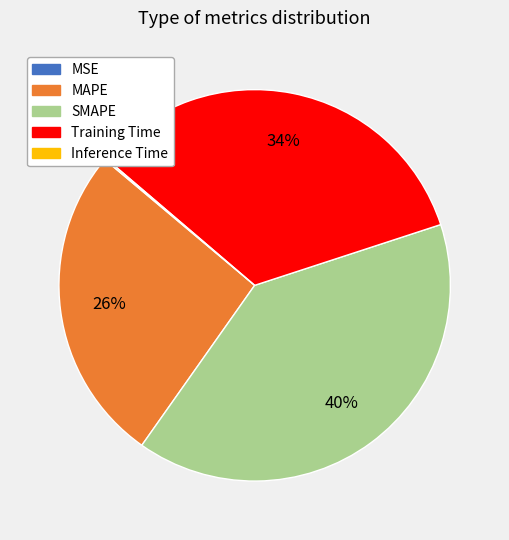

True or false: SMAPE accounts for 40% of the total.

True